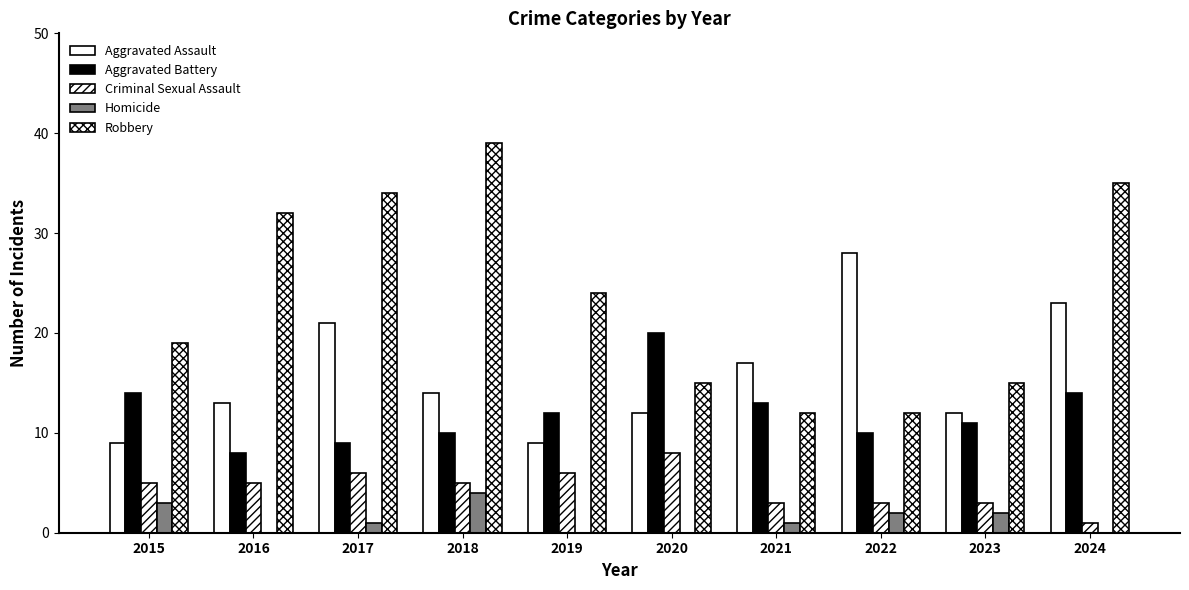

How many groups of bars are there?

10